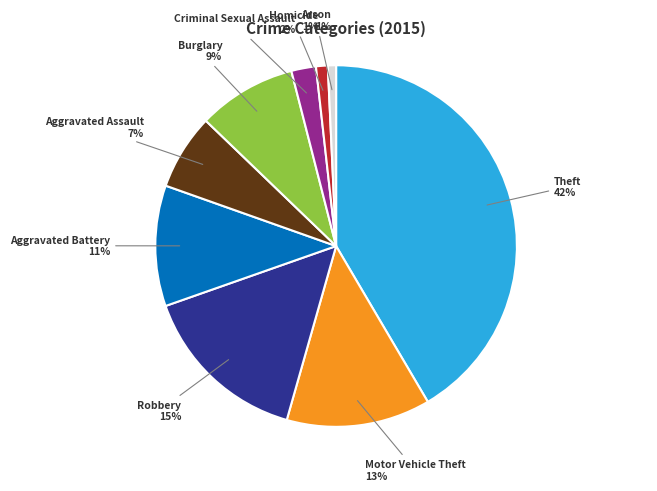

True or false: Arson accounts for 11% of the total.

False